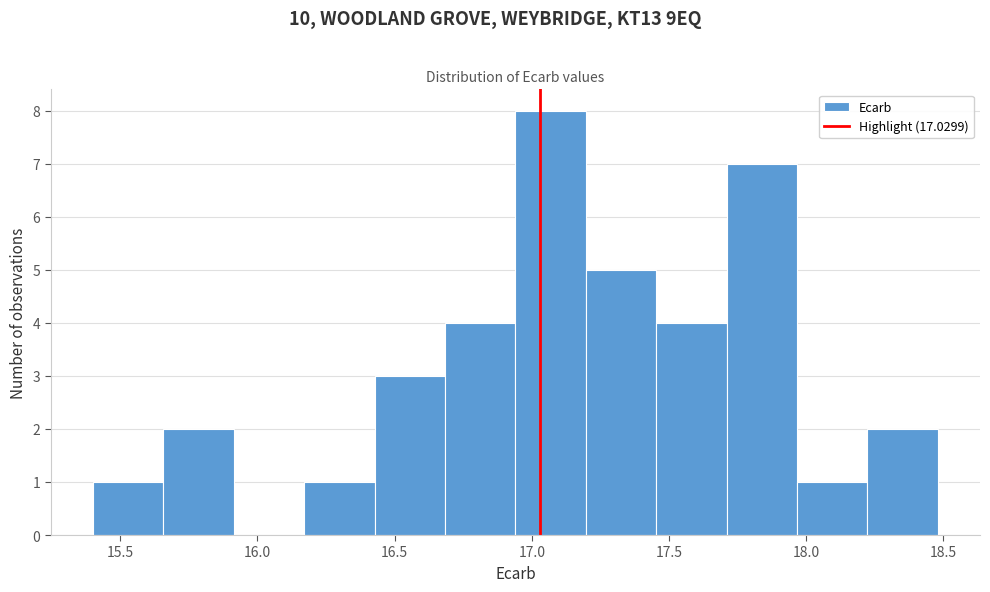

Reading left to right, list every bar in this chart as the range it spans on the x-axis followed by its height. Neither the bar edges nor the heights are printed on the chart, so give them approximately, as read against the axes.

15.40 to 15.65: 1
15.65 to 15.90: 2
15.90 to 16.15: 0
16.15 to 16.45: 1
16.45 to 16.70: 3
16.70 to 16.95: 4
16.95 to 17.20: 8
17.20 to 17.45: 5
17.45 to 17.70: 4
17.70 to 17.95: 7
17.95 to 18.20: 1
18.20 to 18.50: 2